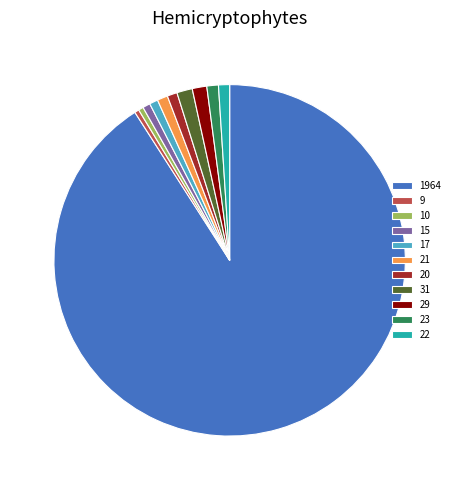

What is the largest slice in the pie chart?

1964